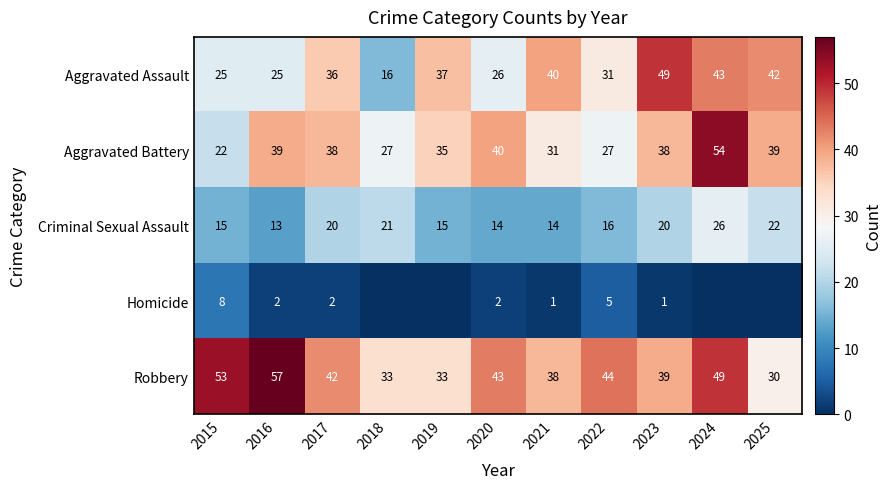

At which label does Criminal Sexual Assault first exceed 16?

2017